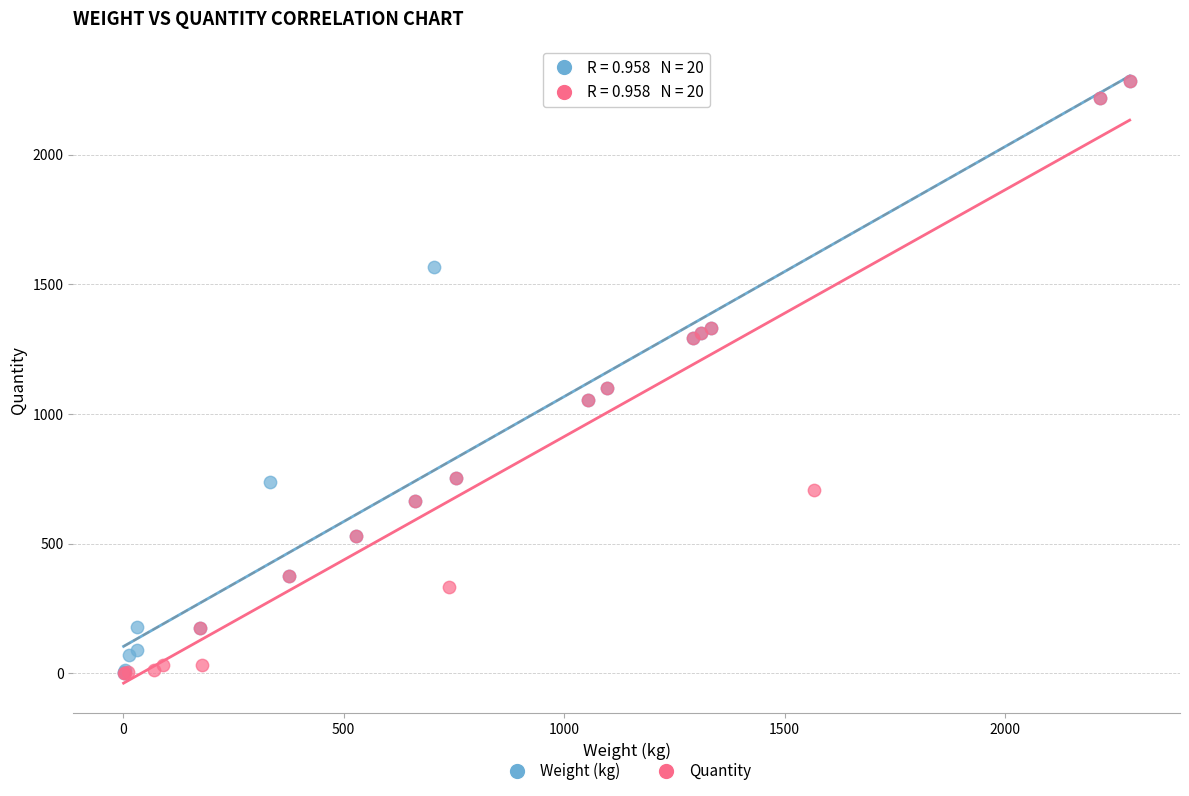

What are all the series names shown in the legend?

Weight (kg), Quantity